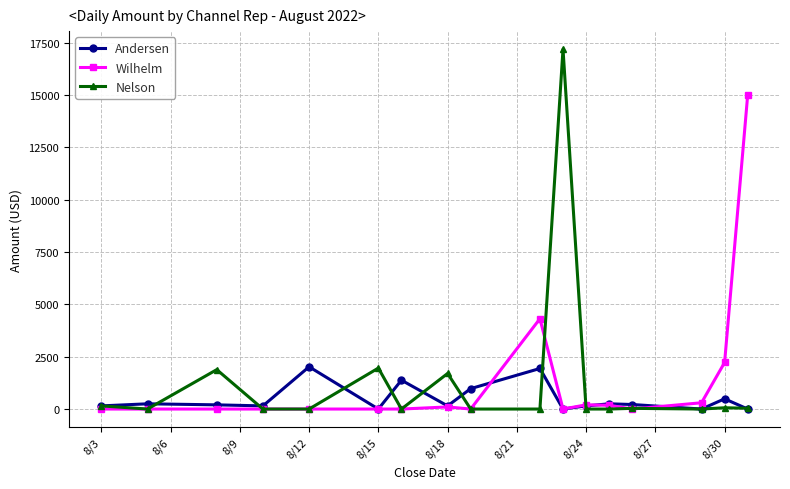

Does the chart have visible grid lines?

Yes